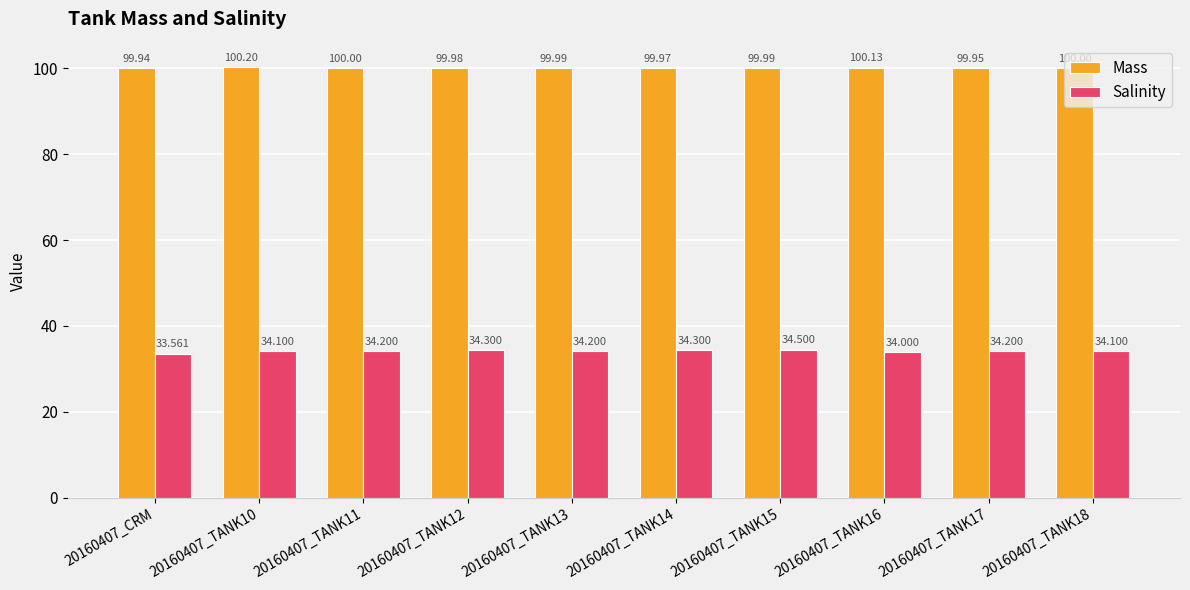

How many data points does each series have?

10